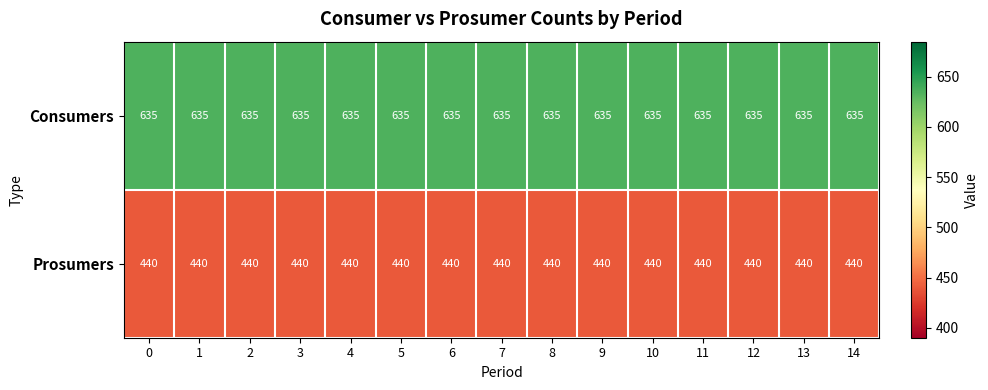

What is the spread (max minus min) of values at 10?

195